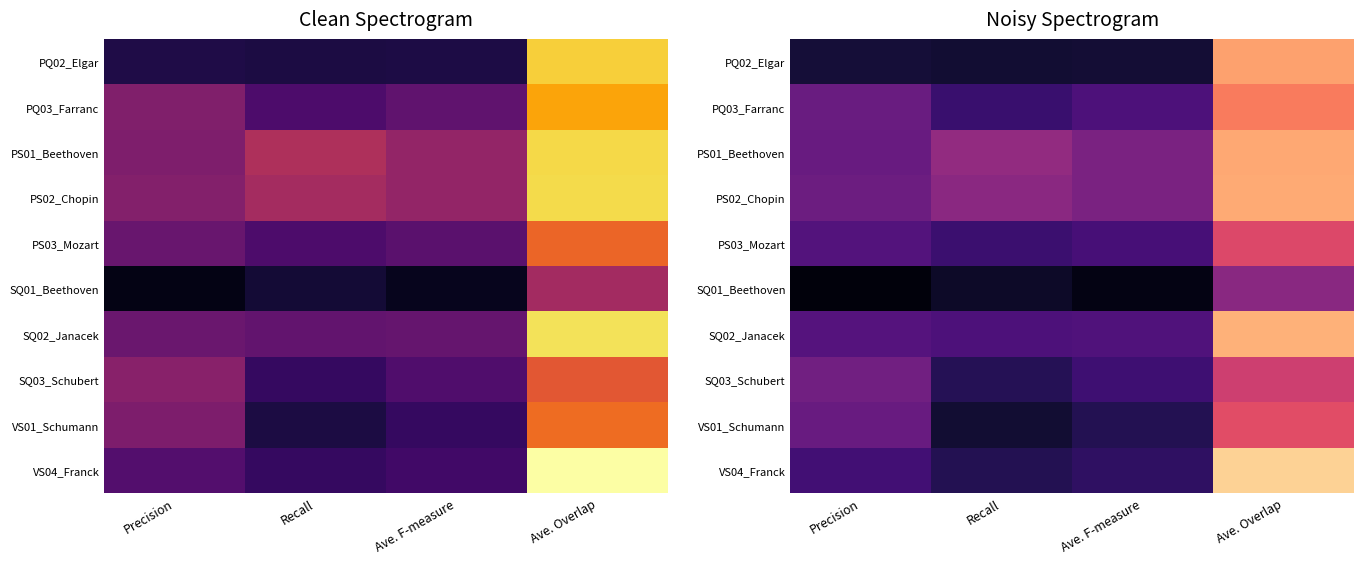

Is it true that PQ02_Elgar equals 0.0 at Ave. F-measure?

False